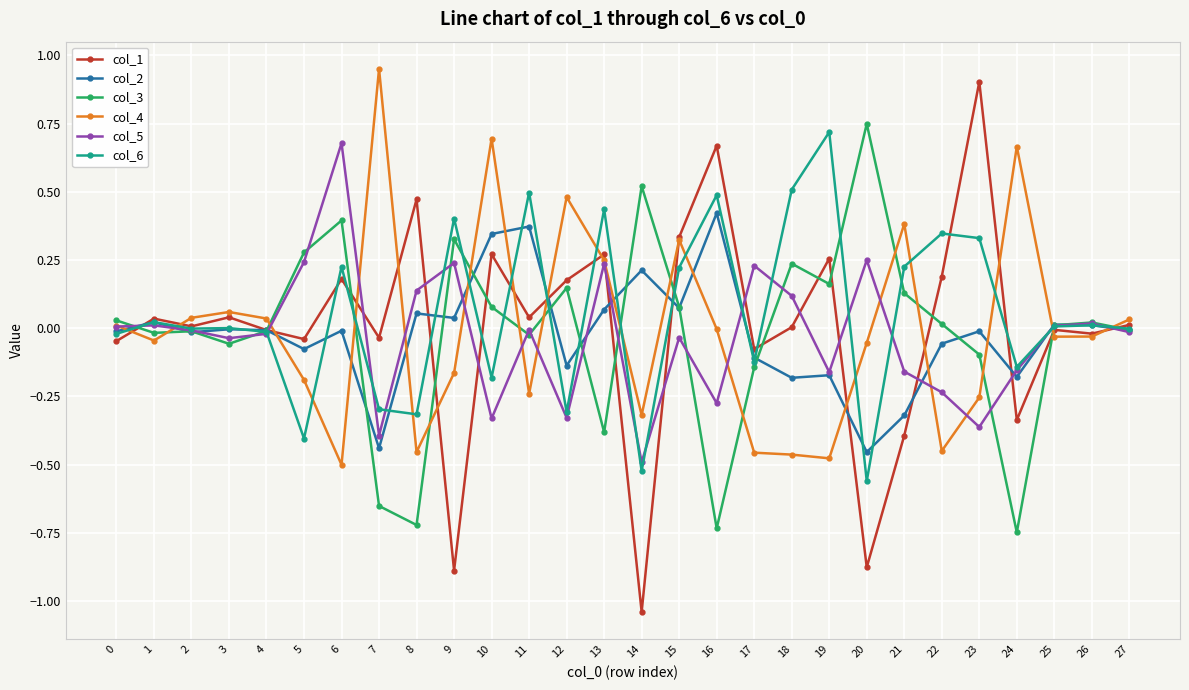

Which series has the widest spread of values?

col_1